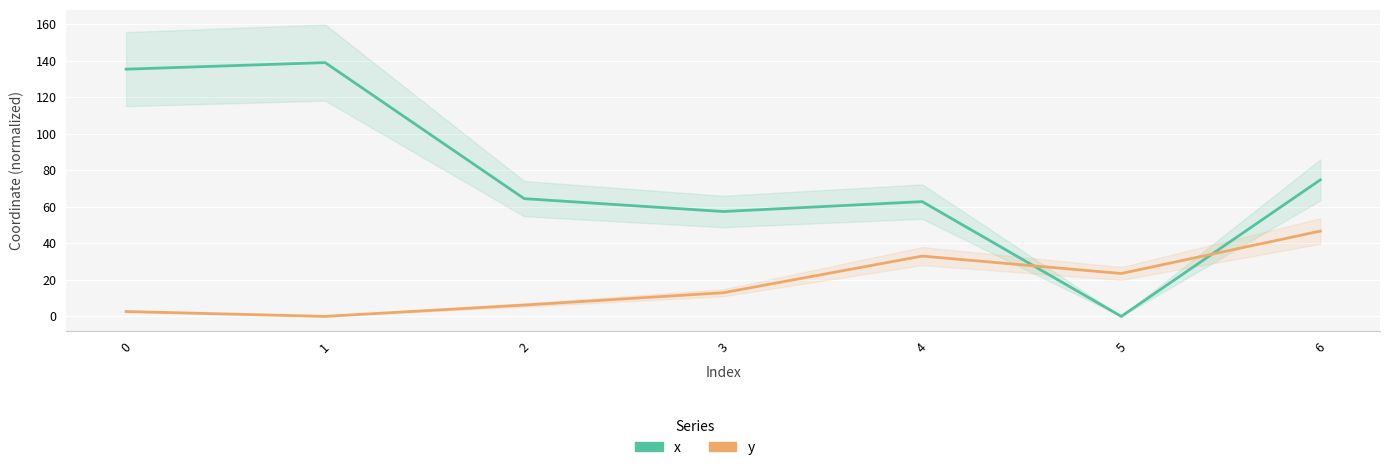

How many positive values does the y series have?

6